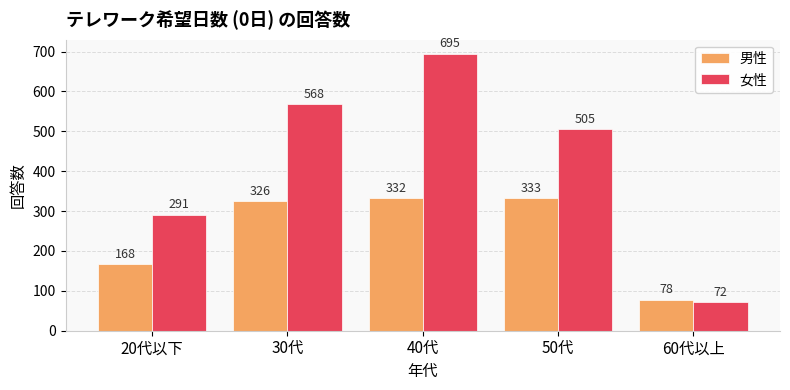

Does the chart contain any negative values?

No